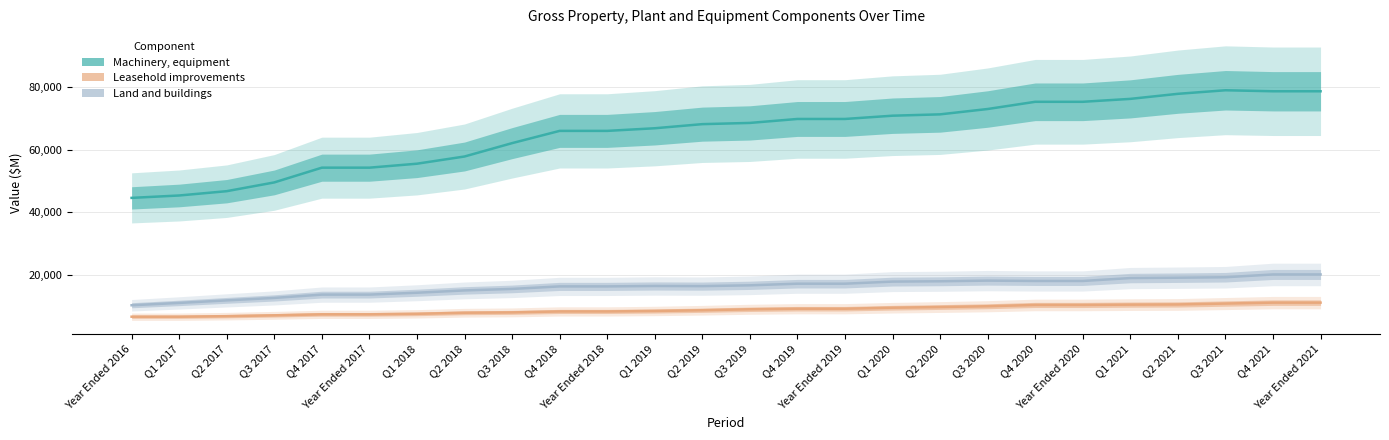

What is the difference between the Machinery, equipment values at Q1 2017 and Q2 2017?

1379